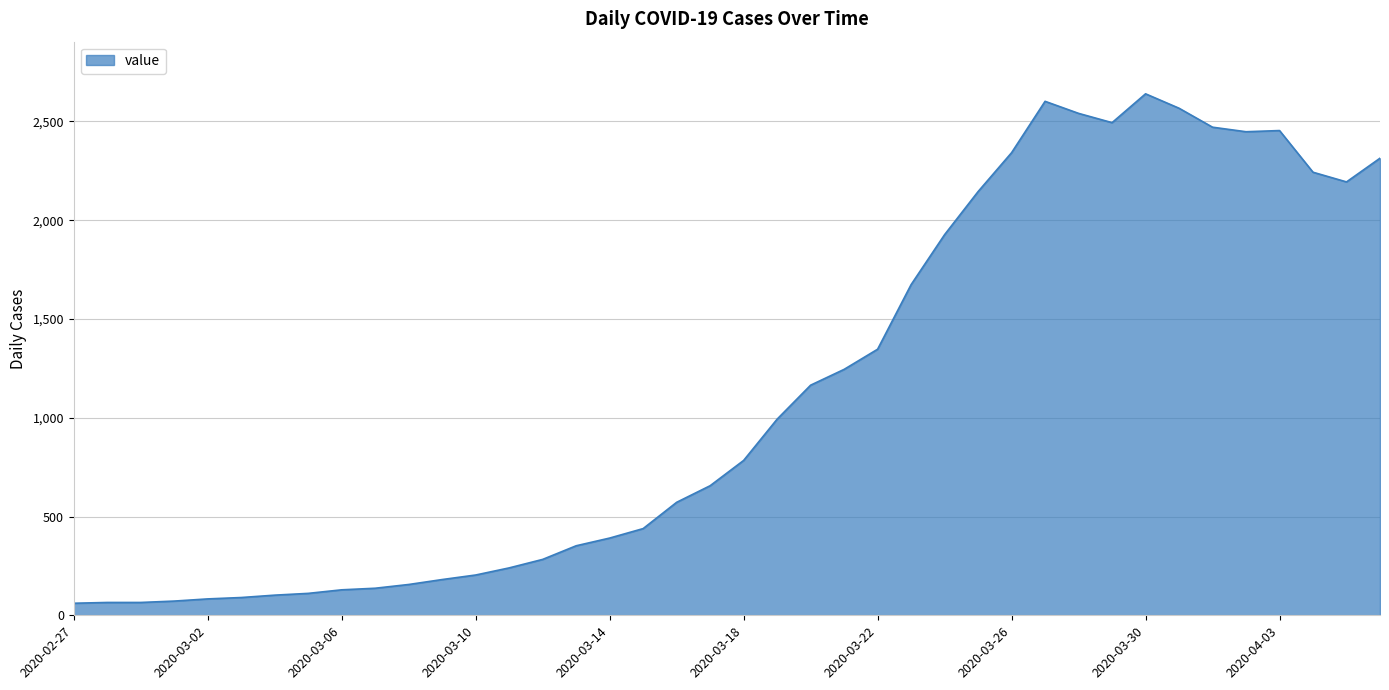

What is the average value?

1124